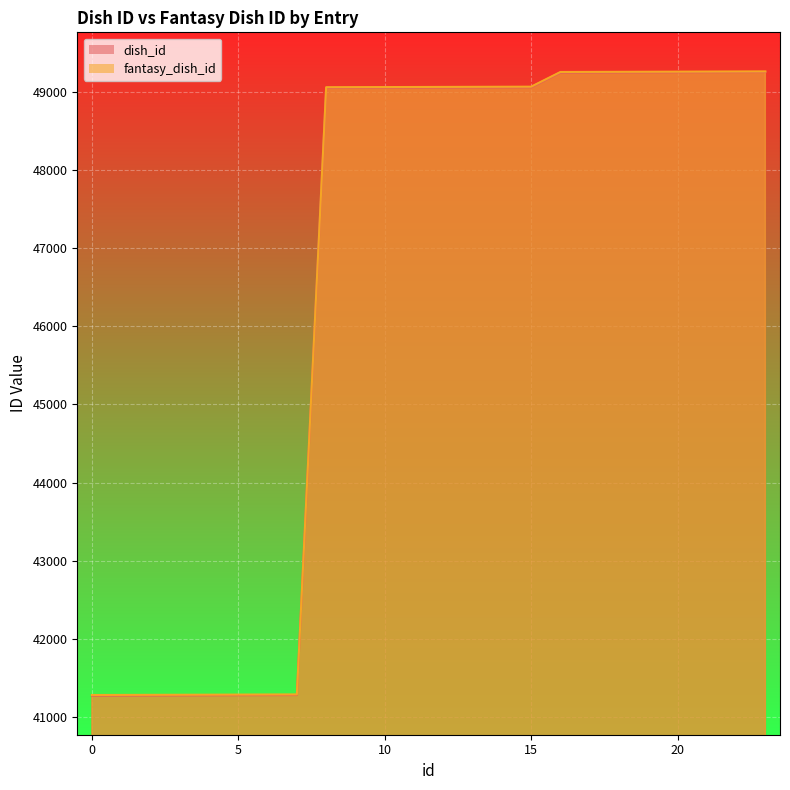

True or false: dish_id and fantasy_dish_id intersect in this chart.

False